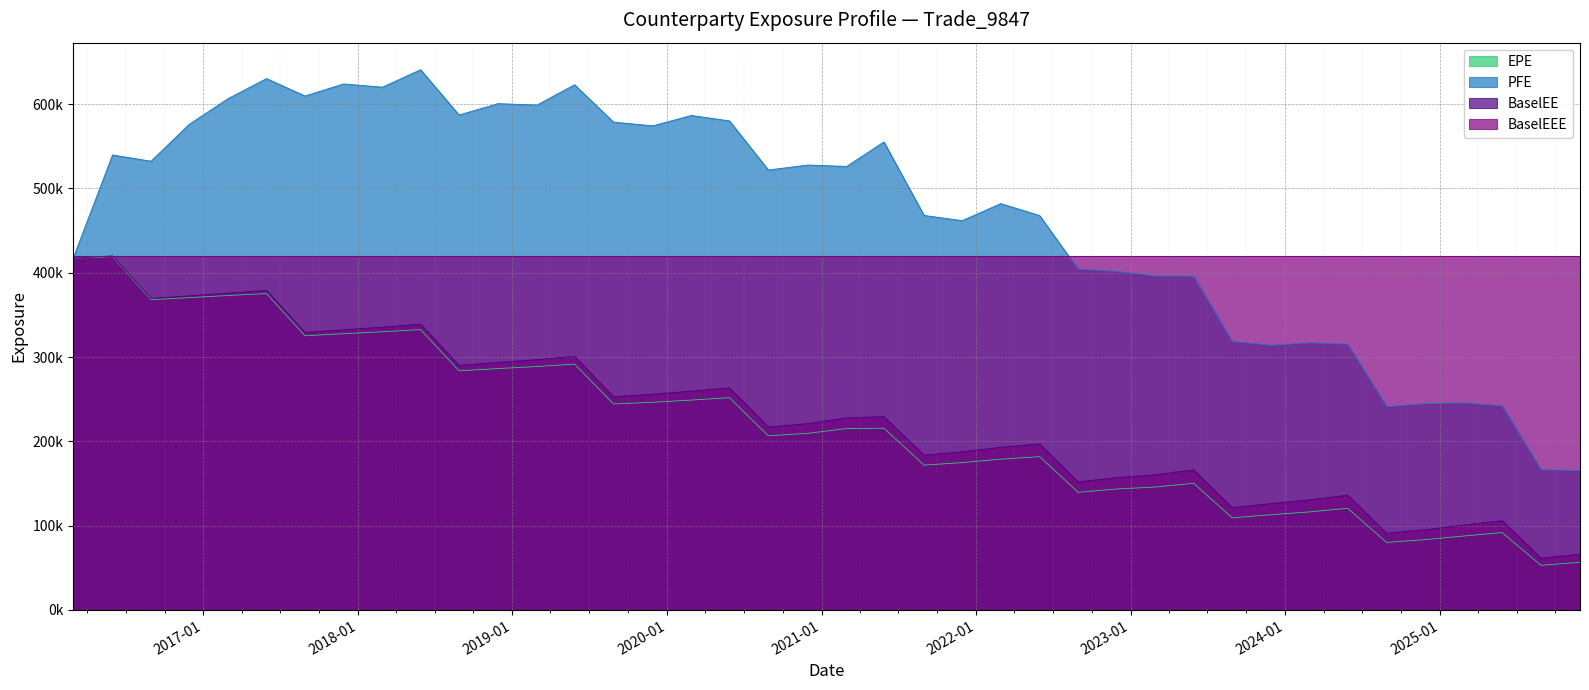

Between 2024-02-28 and 2020-11-30, which is larger?

2020-11-30